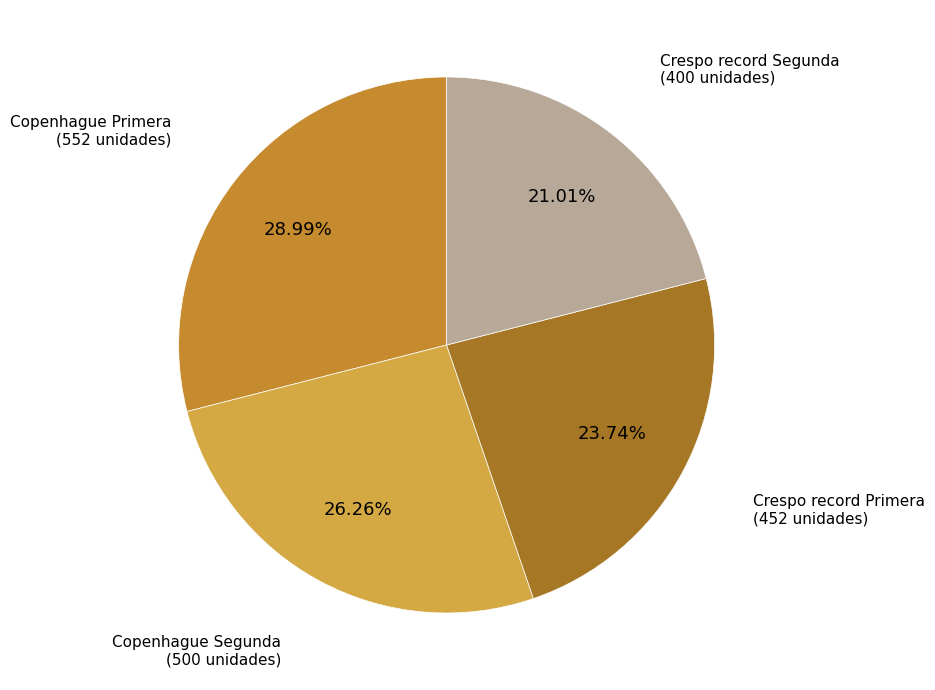

What is the largest slice in the pie chart?

Copenhague Primera